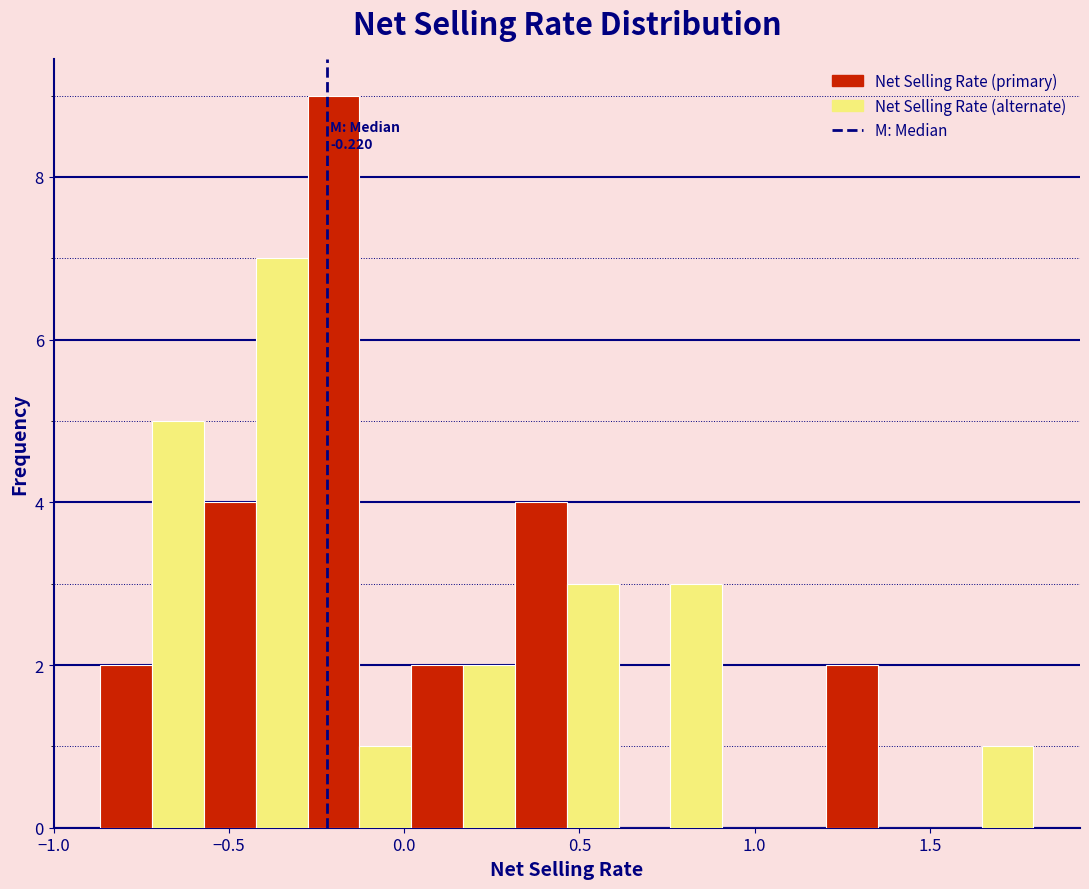

Around what value on the x-axis is the tallest bar? Give the approximate position of its centre, as read against the axis.

-0.20